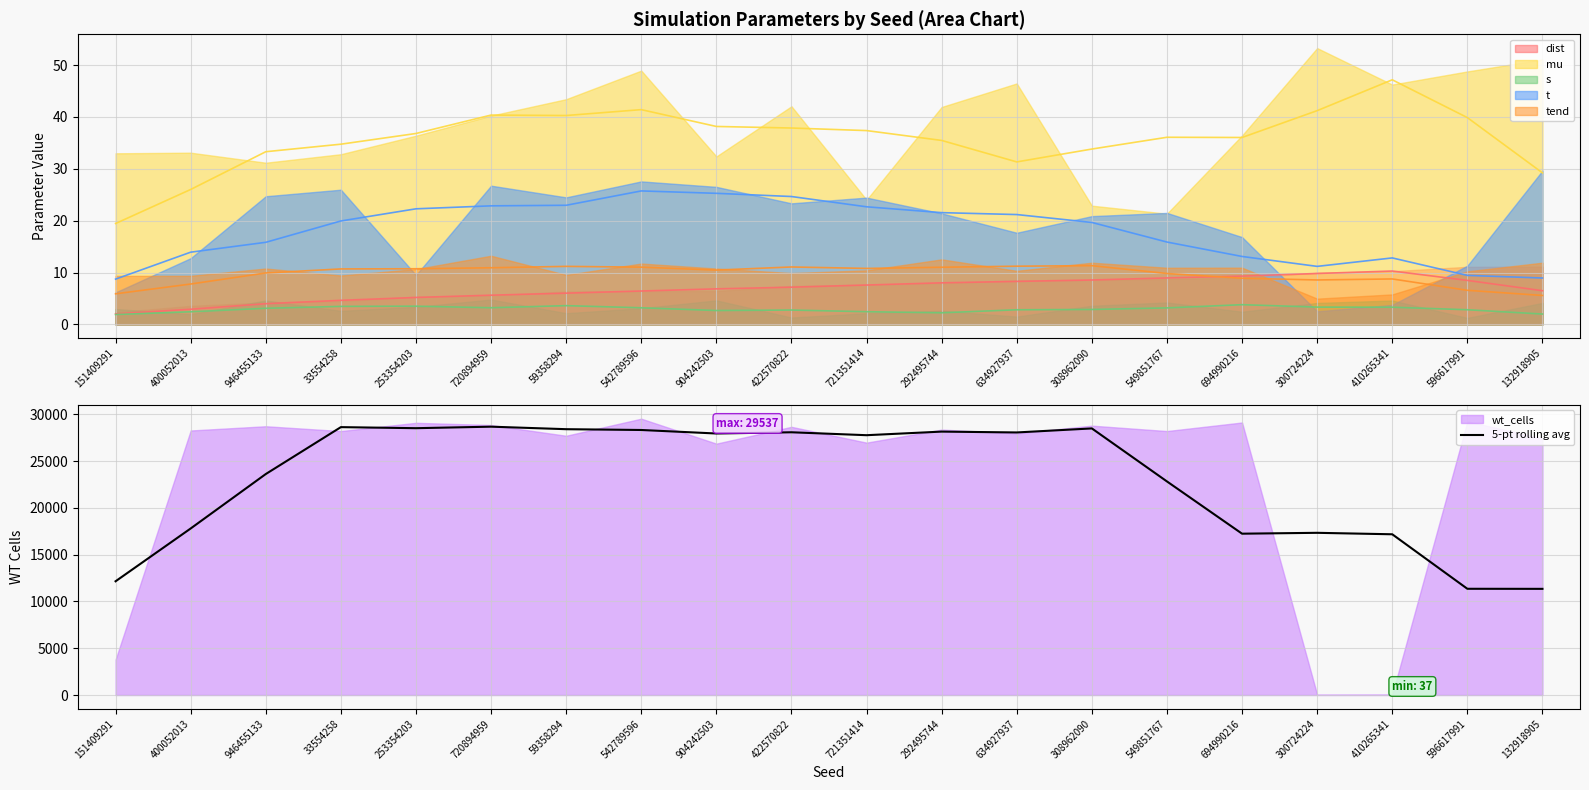

At which label is the value closest to 20015?

400052013